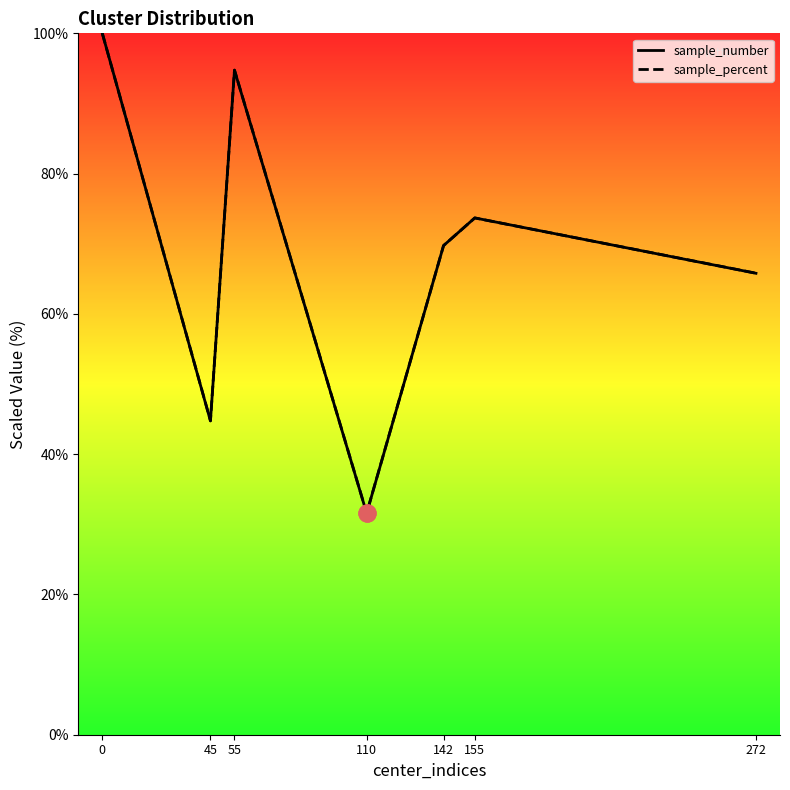

Which series has the largest Y range (max minus min)?

sample_number